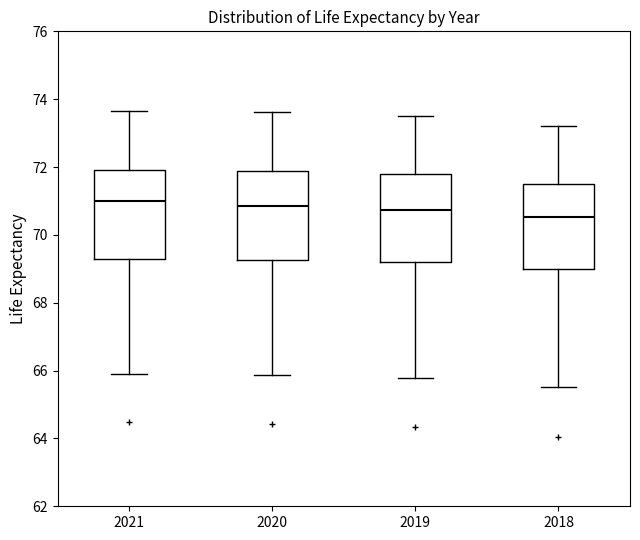

Where does the upper whisker of the box at x = 2021 end on the y-axis? The values are not printed on the chart, so give them approximately, as read against the axis.

73.6